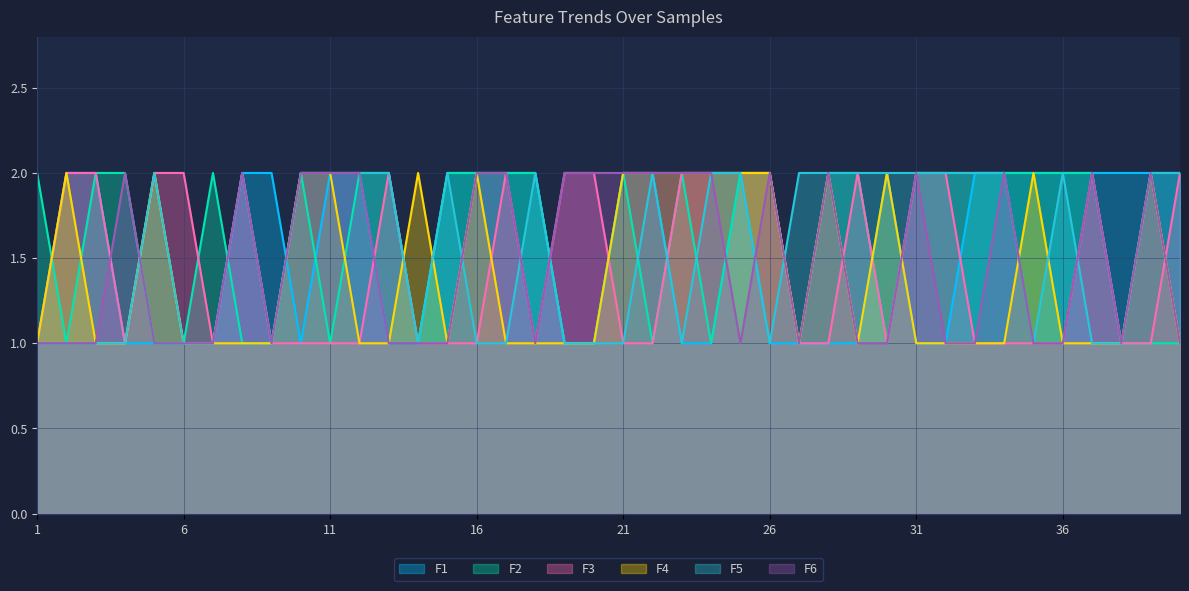

What is the value of the F4 point at the 40th from the left?

1